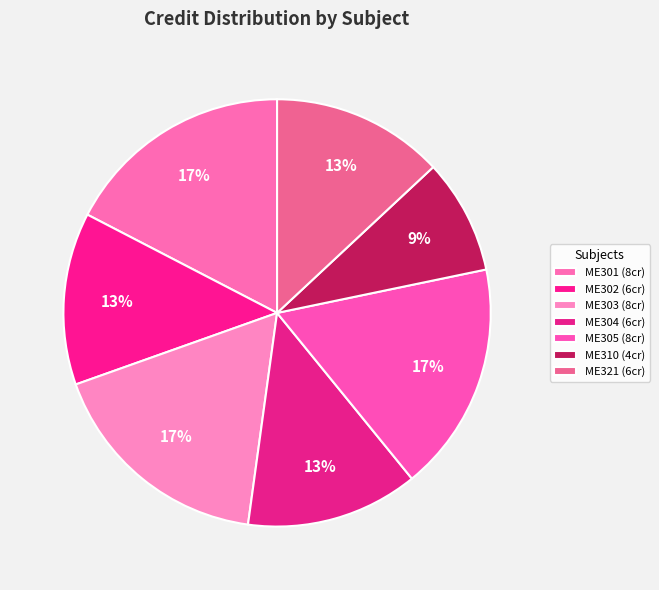

Rank the categories by value from lowest to highest.

ME310, ME302, ME304, ME321, ME301, ME303, ME305